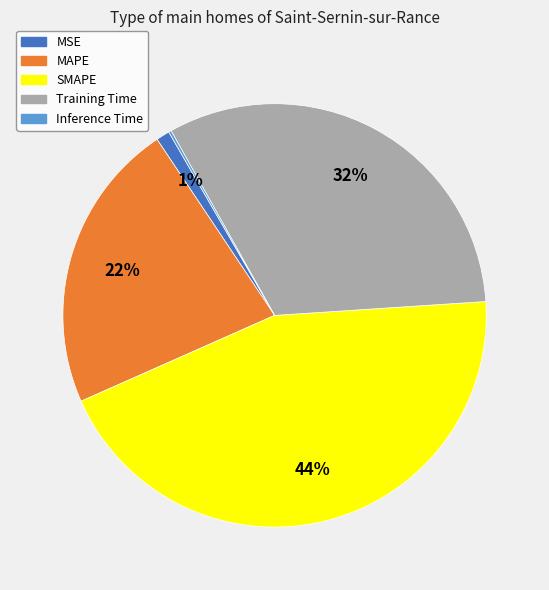

To the nearest percent, what is the difference between the largest and smallest slice percentages?

44%